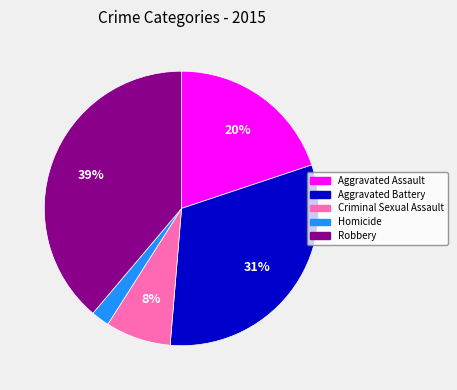

Do Aggravated Assault and Aggravated Battery together represent more than half of the pie?

Yes